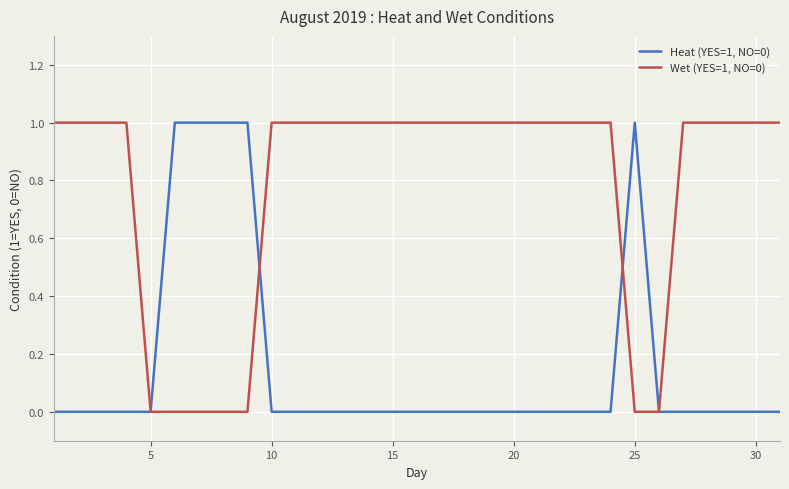

Count the Heat (YES=1, NO=0) values in the range 0 to 1.

31